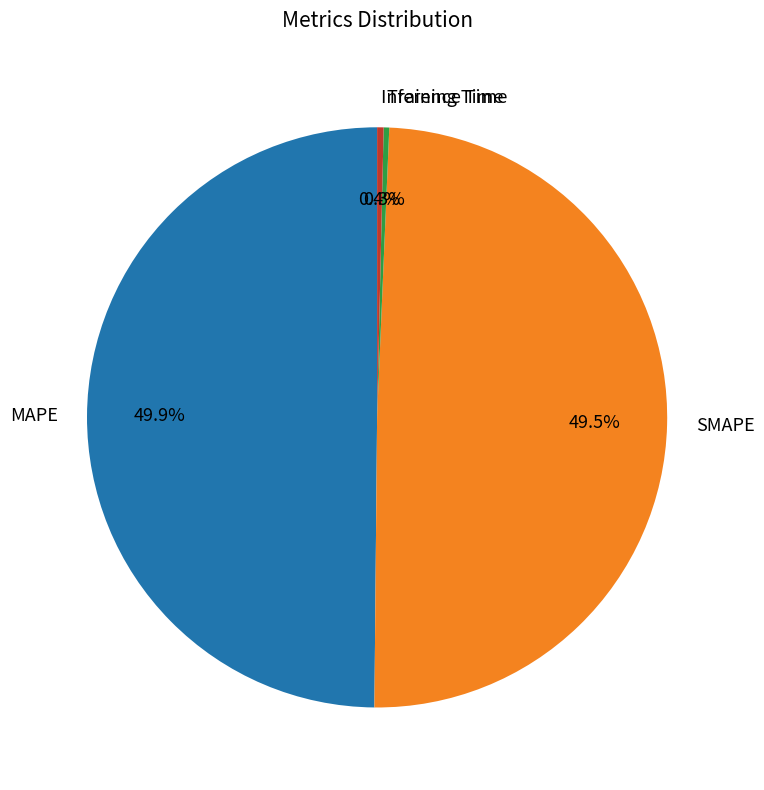

Is Training Time the majority of the pie?

No